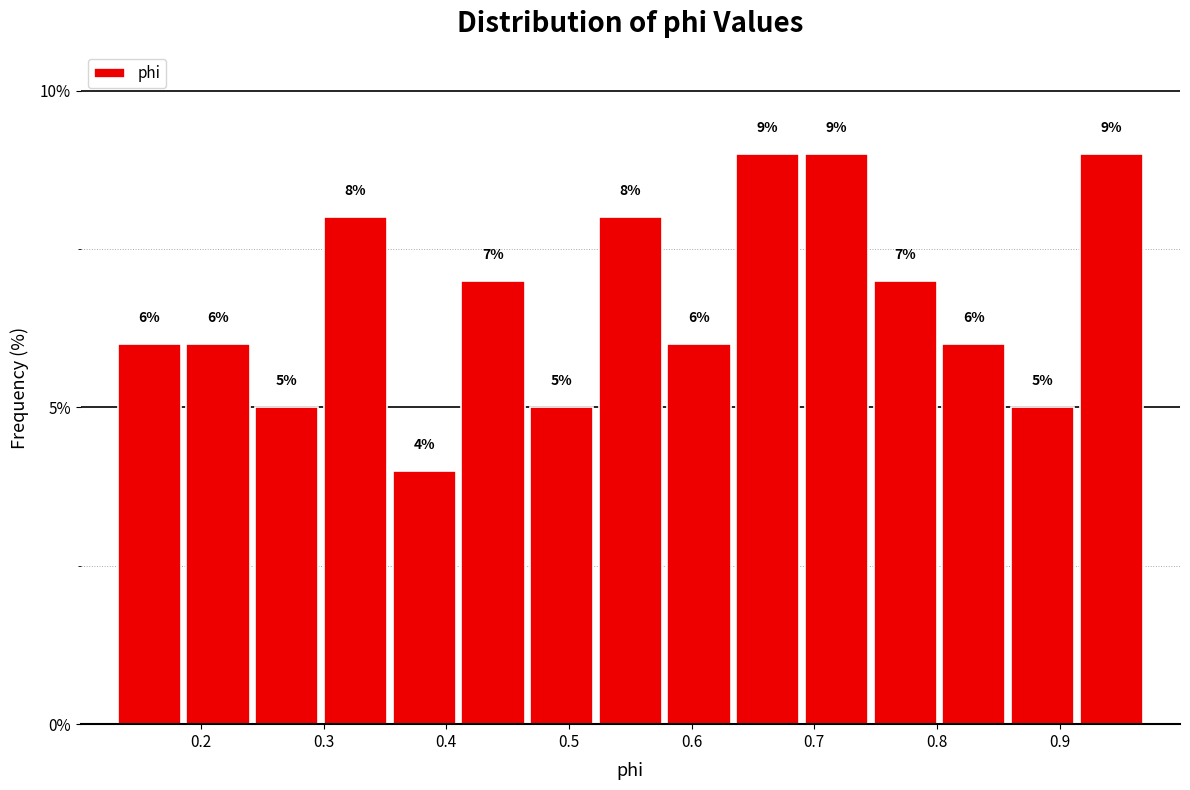

Reading left to right, transcribe this chart: for each bar, give the range it covers on the x-axis and its height. The bar edges are not printed on the chart, so give them approximately, as read against the axis.

0.130 to 0.186: 6
0.186 to 0.242: 6
0.242 to 0.298: 5
0.298 to 0.354: 8
0.354 to 0.410: 4
0.410 to 0.466: 7
0.466 to 0.522: 5
0.522 to 0.578: 8
0.578 to 0.634: 6
0.634 to 0.690: 9
0.690 to 0.746: 9
0.746 to 0.802: 7
0.802 to 0.858: 6
0.858 to 0.914: 5
0.914 to 0.970: 9